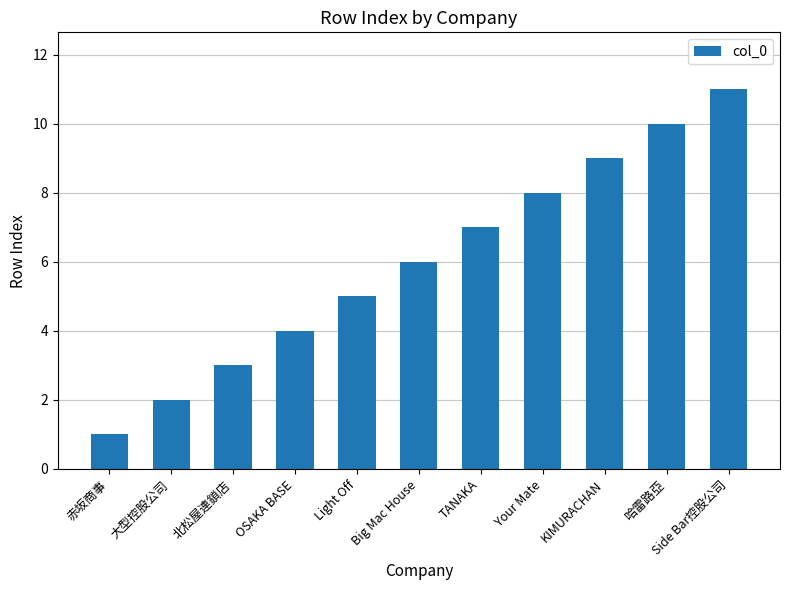

The chart shows a value of 2 at 赤坂商事. True or false?

False